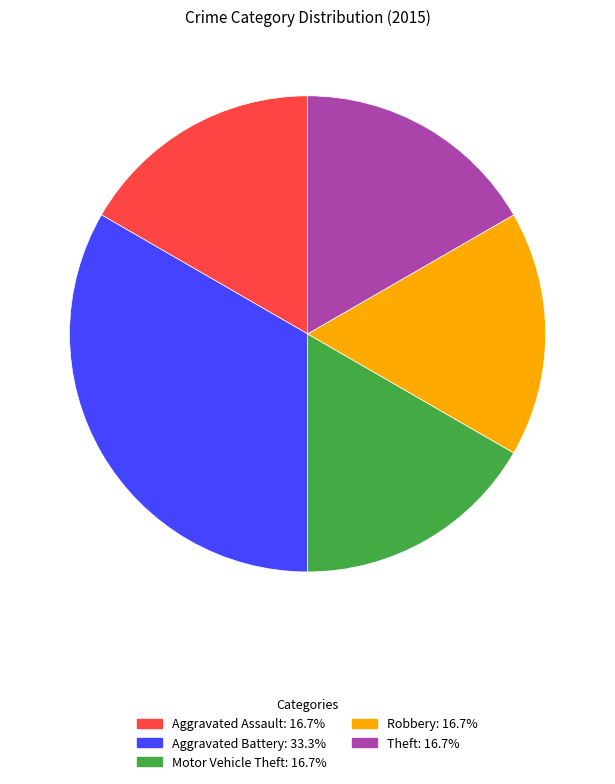

Approximately how many times larger is the value at Theft compared to Motor Vehicle Theft?

1.0